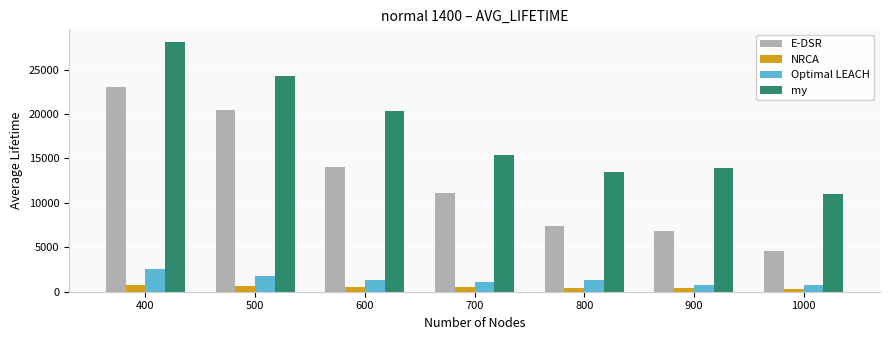

How many bars are there in total?

28